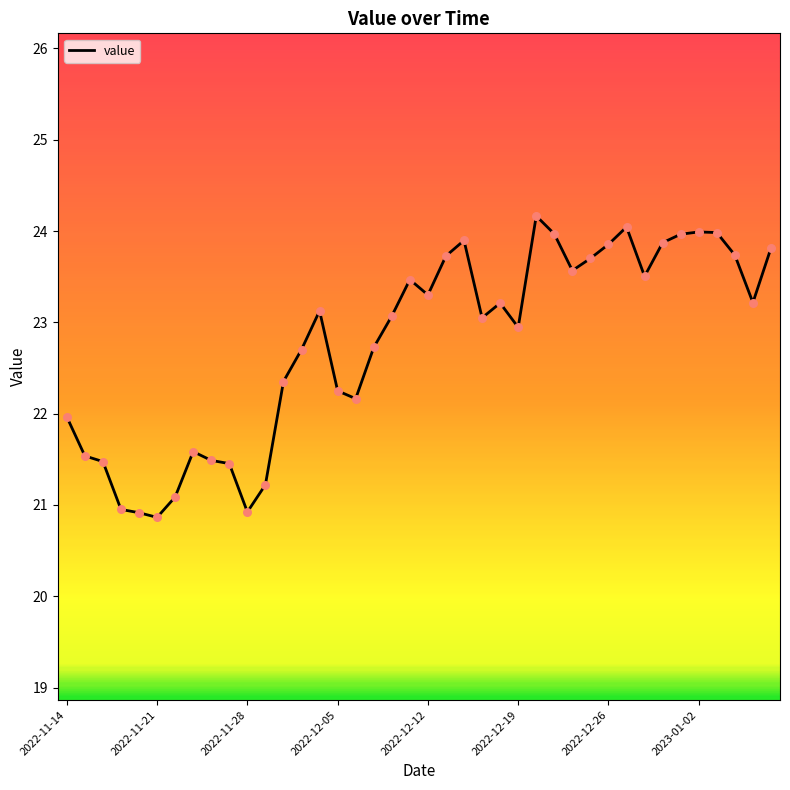

What is the difference between the maximum and minimum values?

3.3